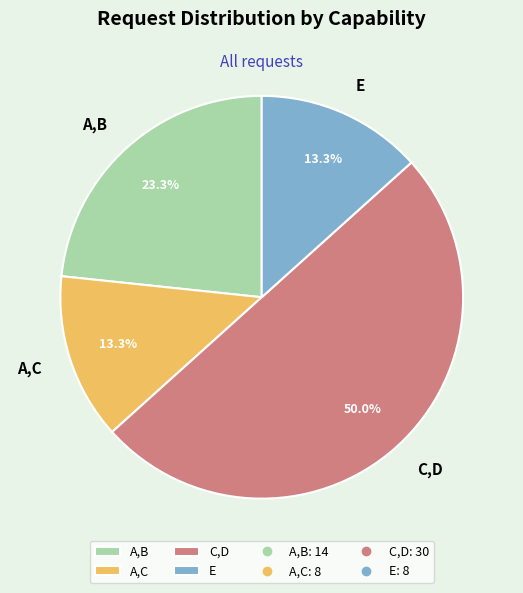

How many segments does this pie chart have?

4